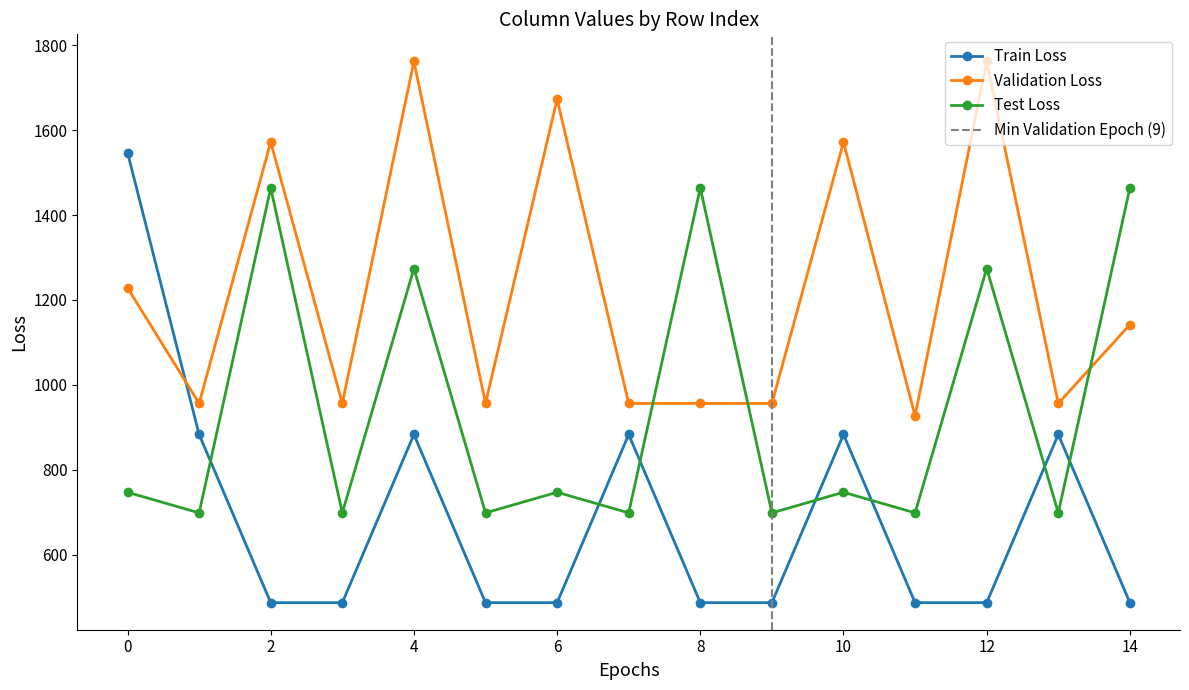

In Test Loss, how many points are lower than both neighbors (excluding endpoints)?

7